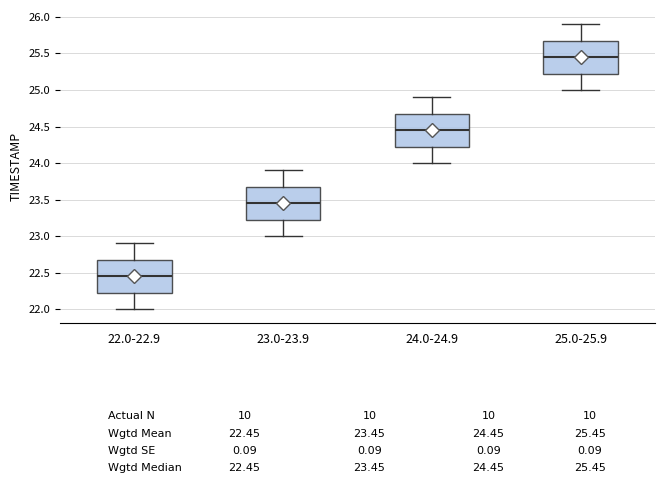

Which box has the highest median line?

25.0-25.9